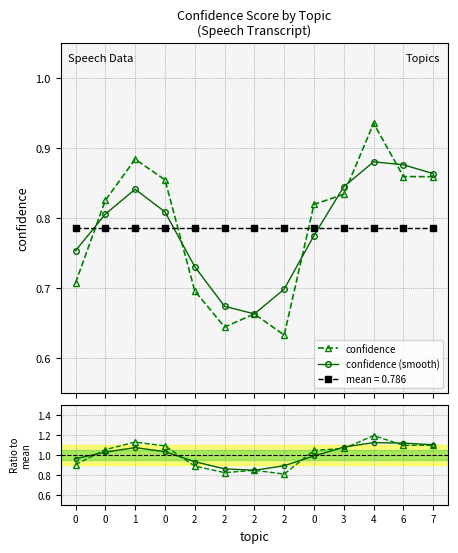

Which category has the lowest value across all series?

2